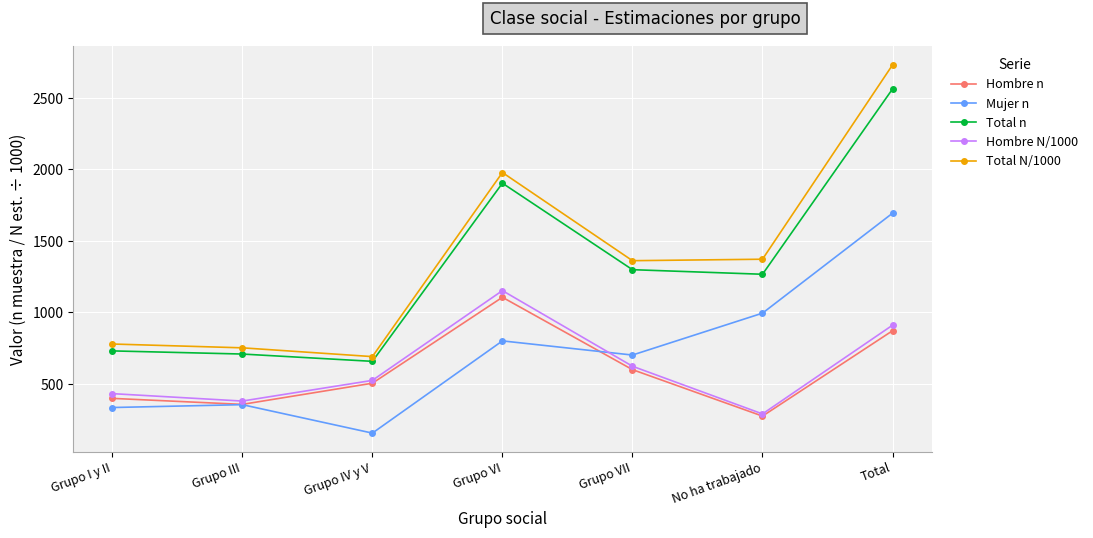

At which category does Hombre n reach its first local valley?

Grupo III